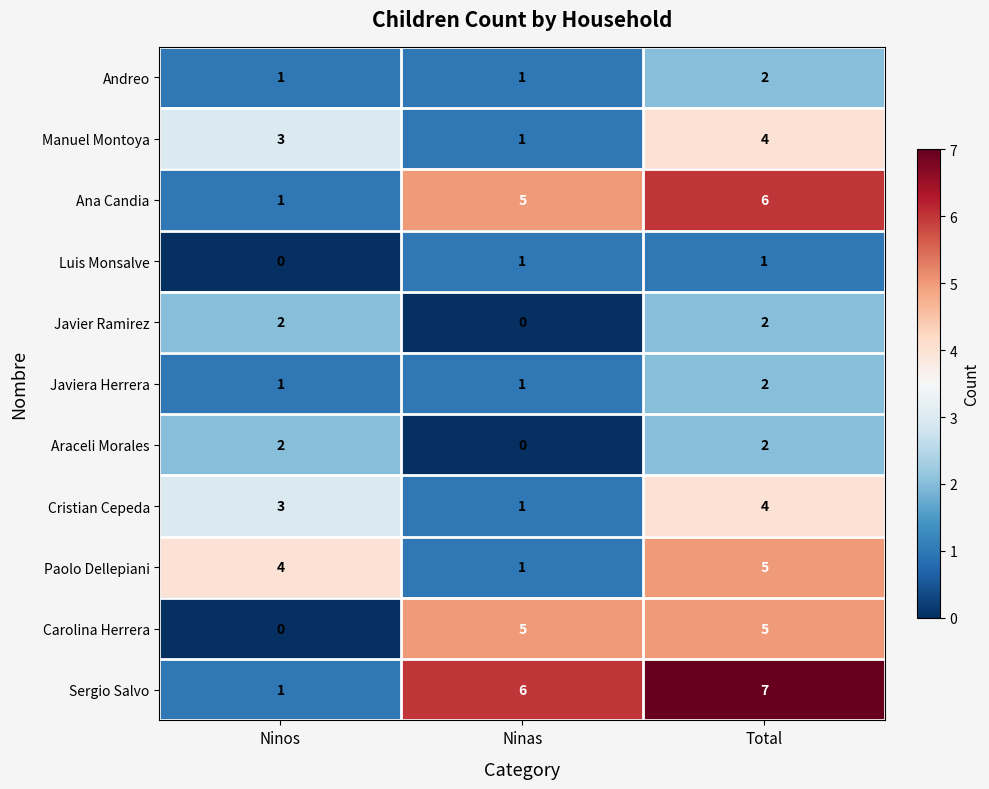

At which label does Luis Monsalve reach its minimum?

Ninos